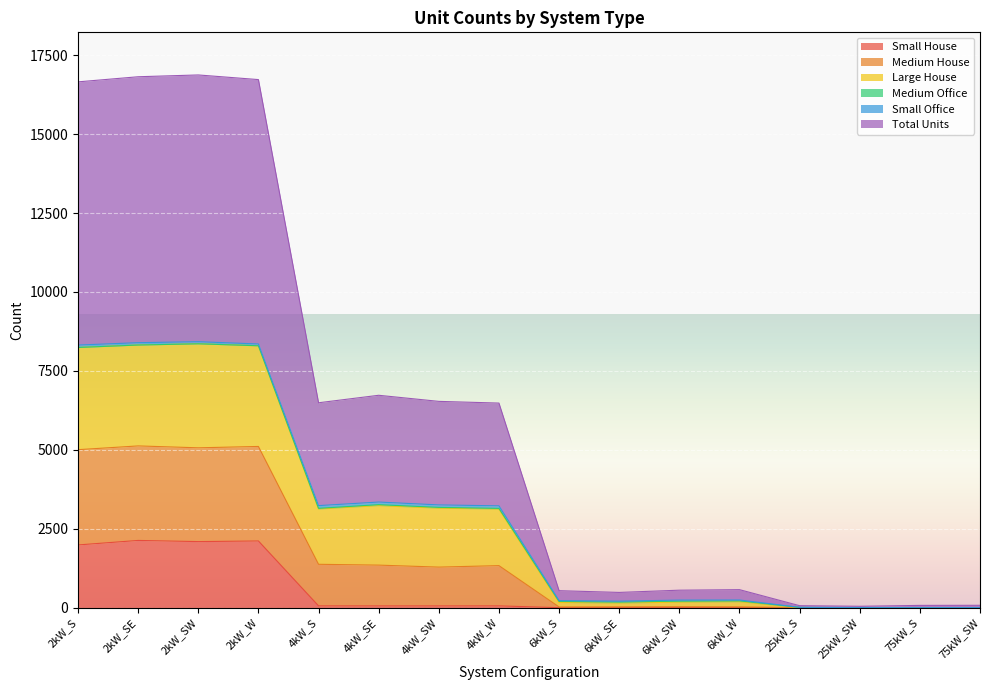

True or false: Total Units and Medium House cross at least once.

False